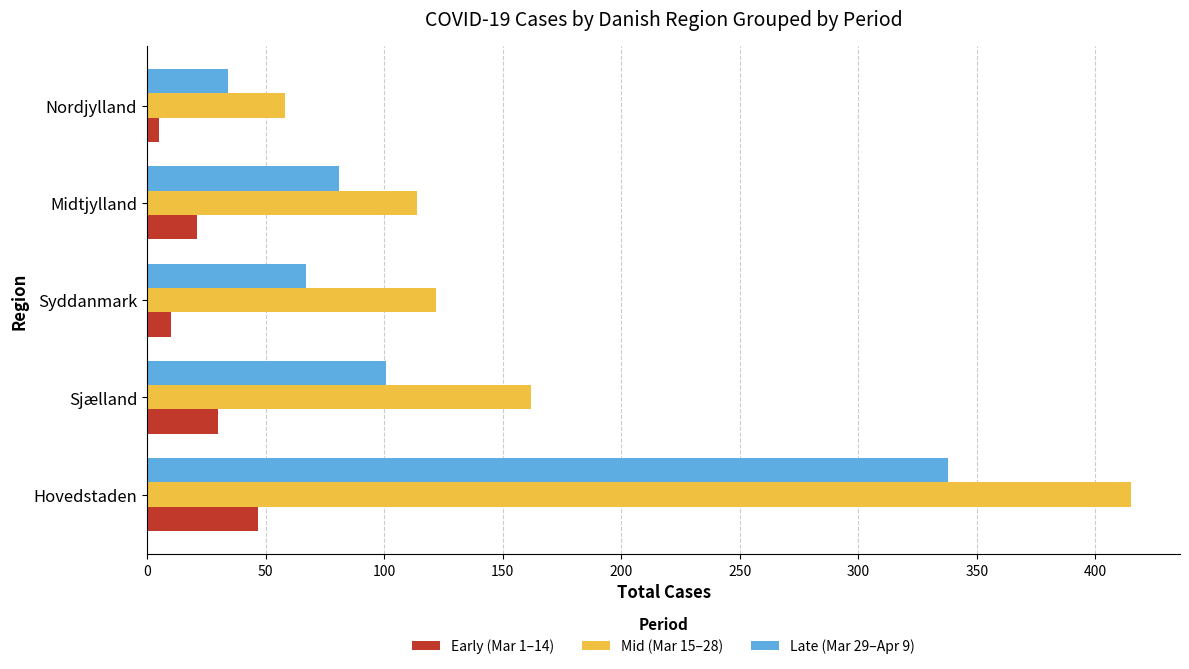

Which series has the largest total across all categories?

Mid (Mar 15–28)